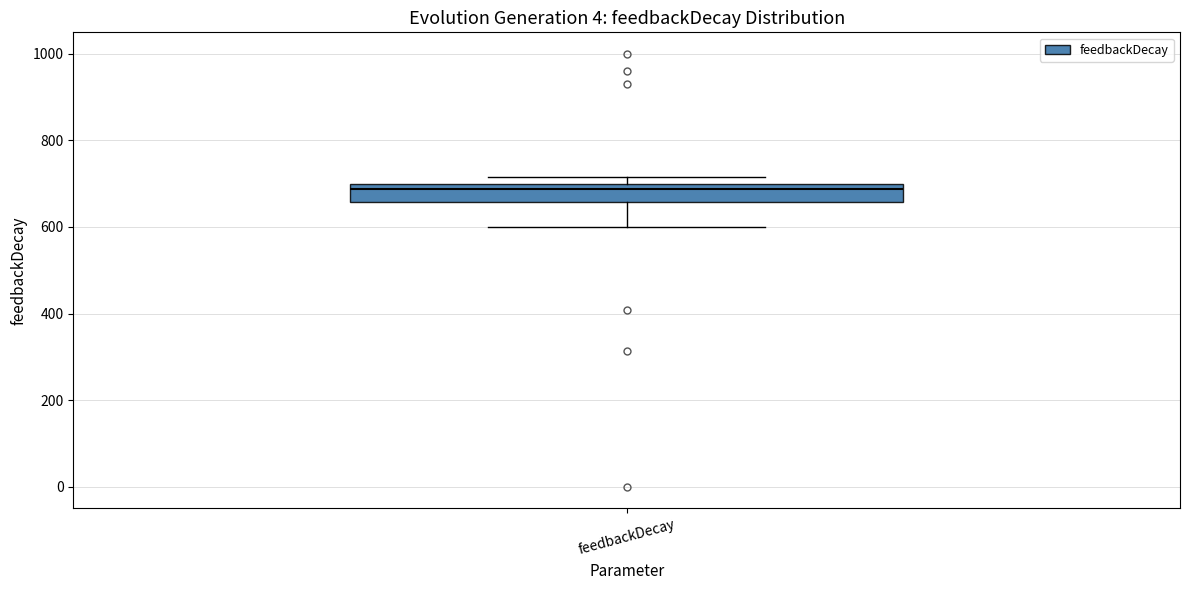

Read this box plot against the y-axis: the position of the median line, the range covered by the box, and the ends of both whiskers. The values are not printed on the chart, so give them approximately, as read against the axis.

median 680, box 660 to 700, whiskers 600 to 720